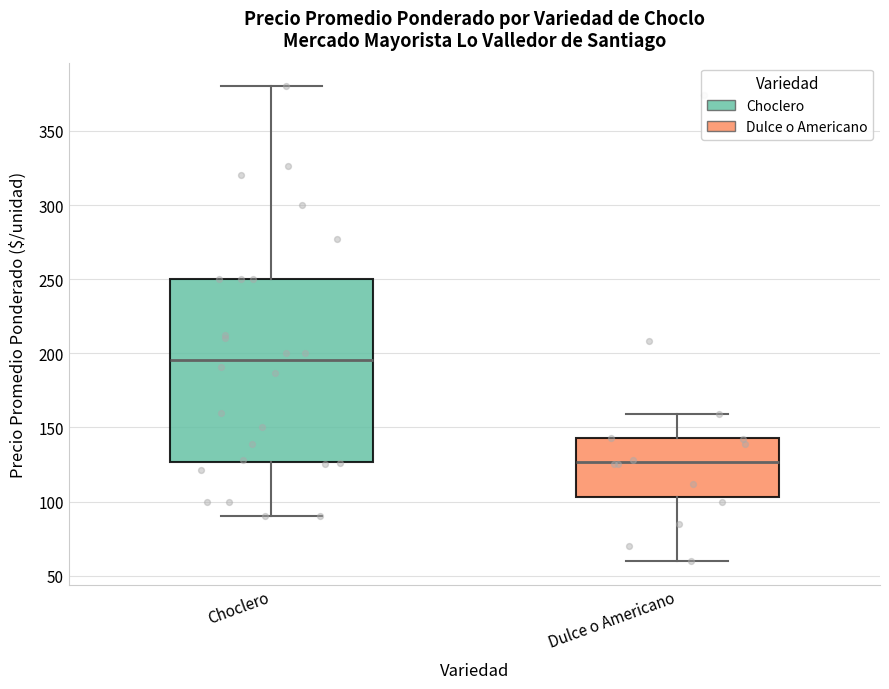

Reading left to right, read every box against the y-axis: the position of its median line, the range the box covers, and the ends of its whiskers. The values are not printed on the chart, so give them approximately, as read against the axis.

Choclero: median 195, box 125 to 250, whiskers 90 to 380
Dulce o Americano: median 125, box 105 to 145, whiskers 60 to 160